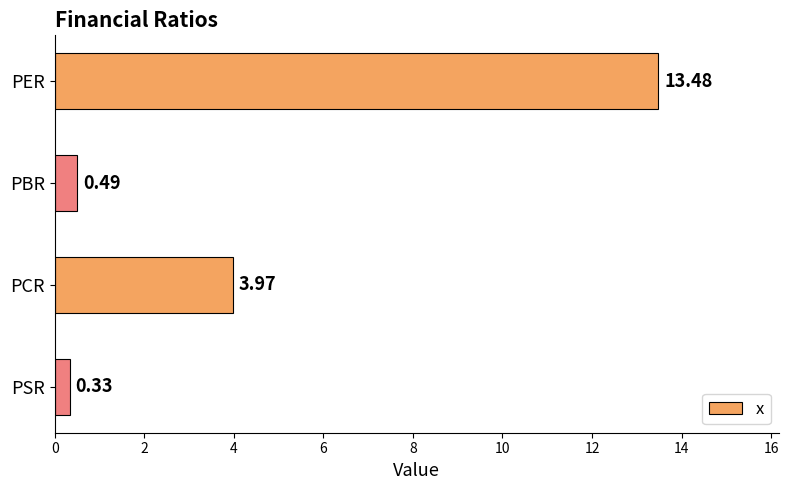

What is the difference between the maximum and minimum values?

13.1